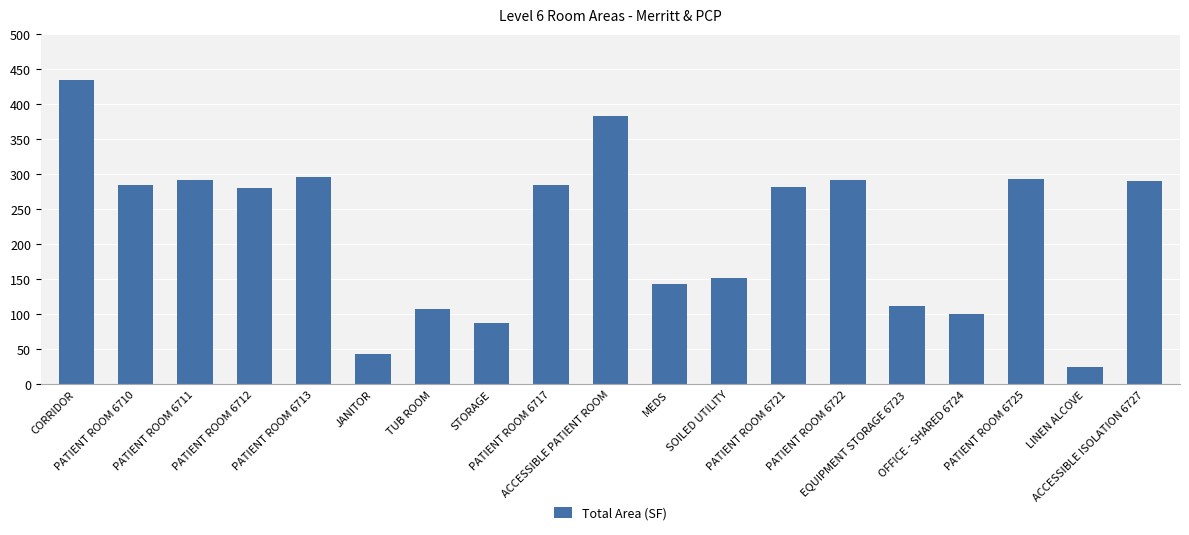

What is the maximum value shown in the chart?

434.1